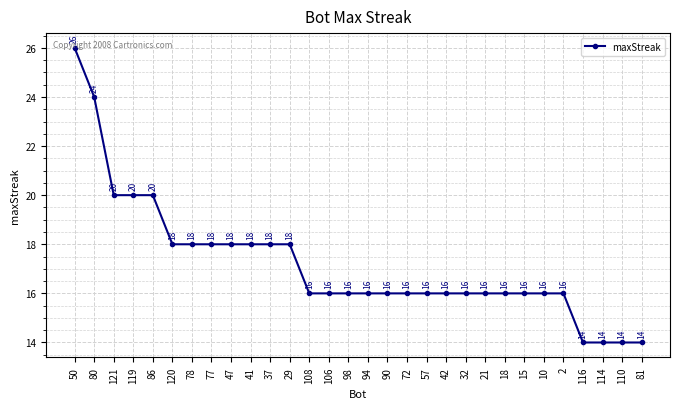

What is the smallest value displayed?

14